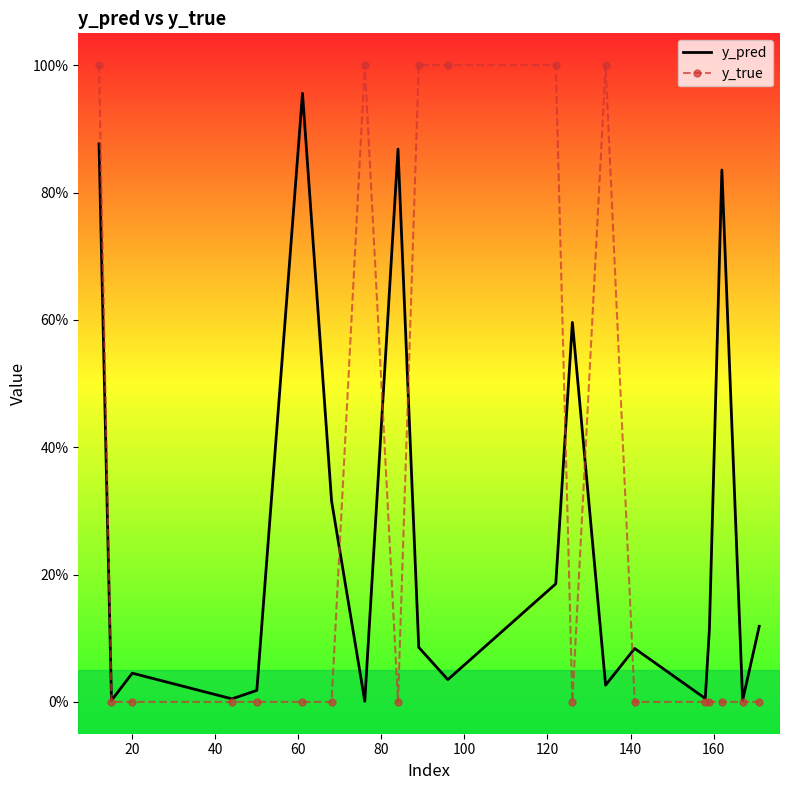

What are all the series names shown in the legend?

y_pred, y_true